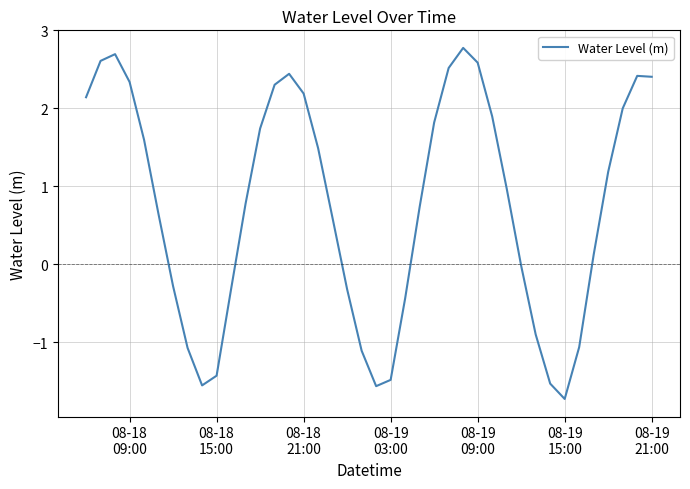

What is the difference between the maximum and minimum values?

4.5